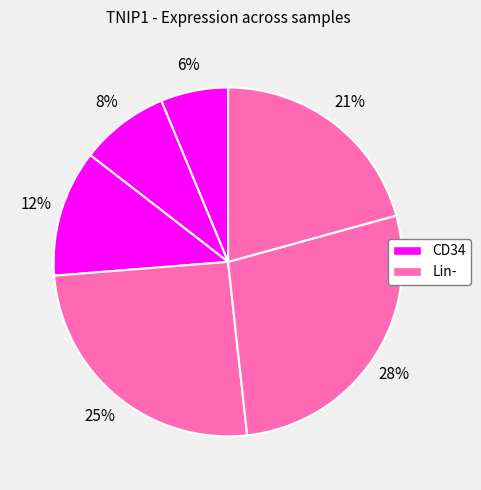

How many segments does this pie chart have?

6